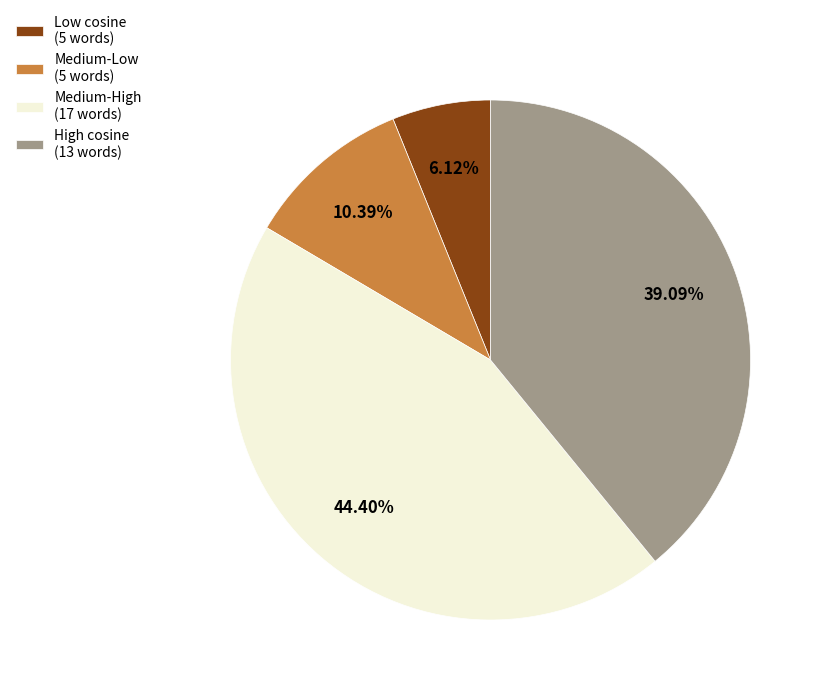

How many segments does this pie chart have?

4